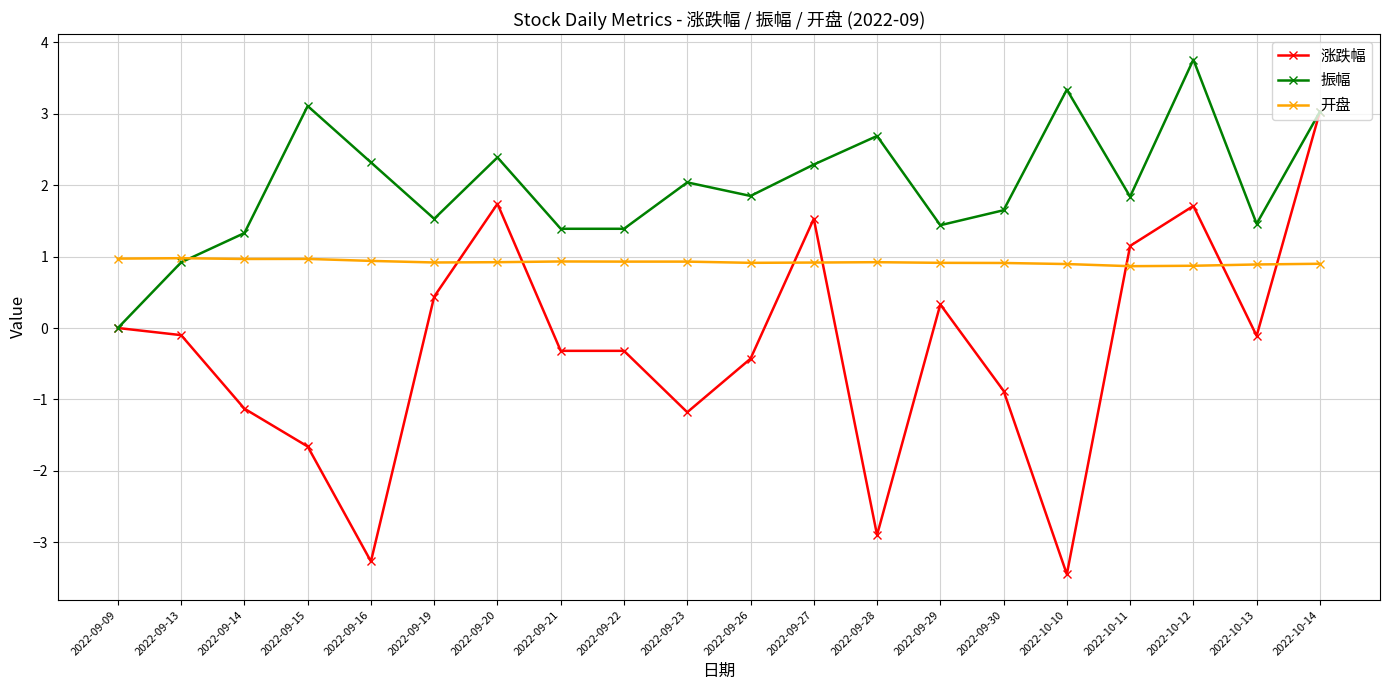

Rank the series by their maximum value, from highest to lowest.

振幅, 涨跌幅, 开盘